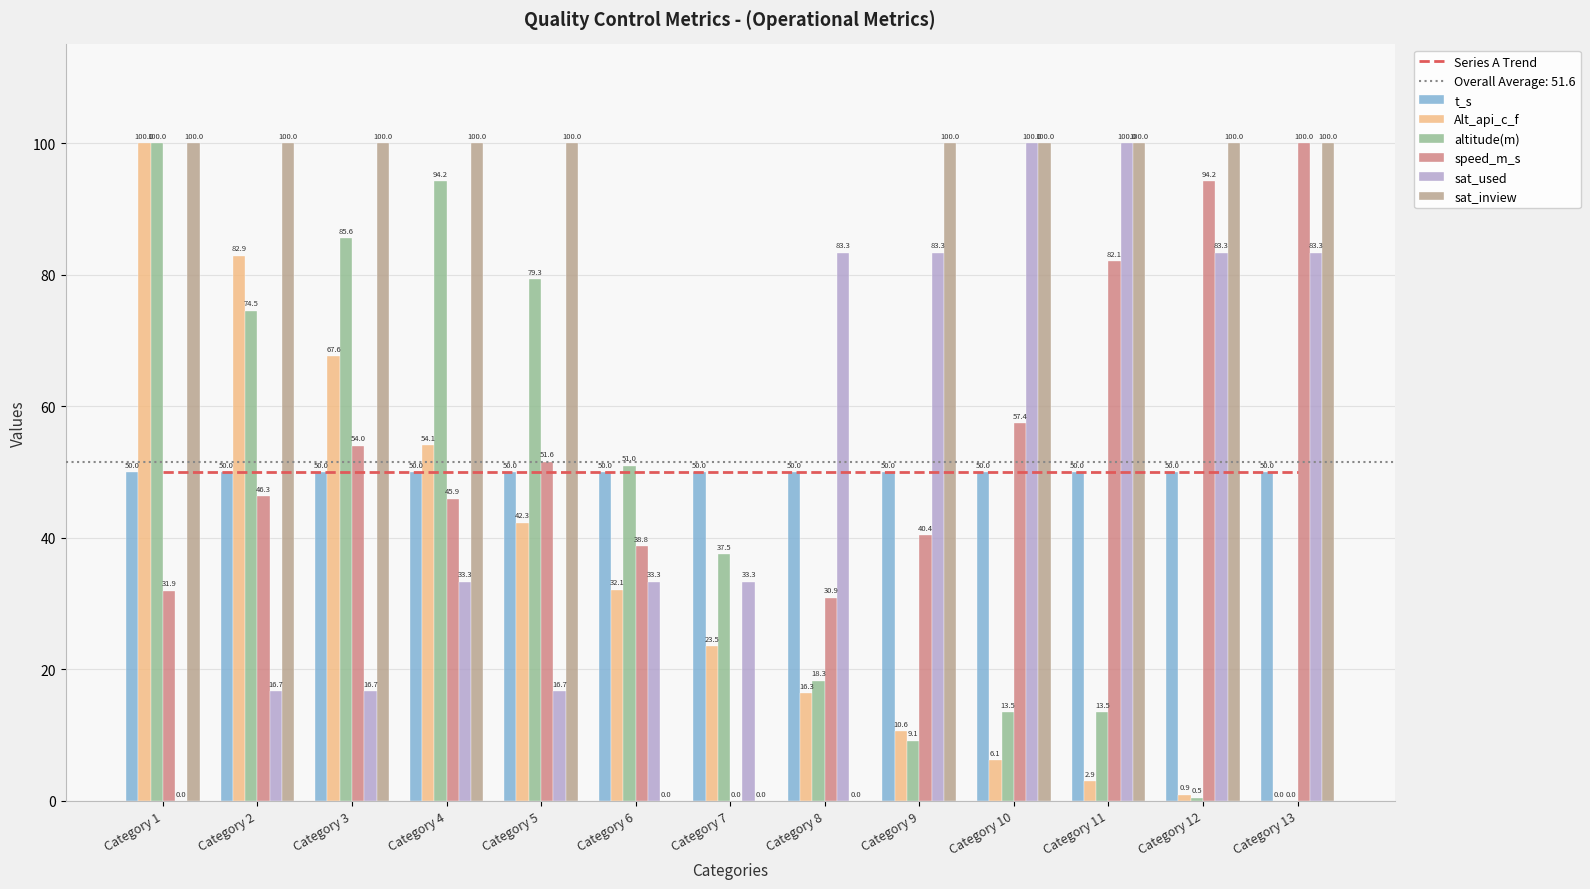

Is the value of t_s at Category 3 greater than the value of sat_inview at Category 11?

No